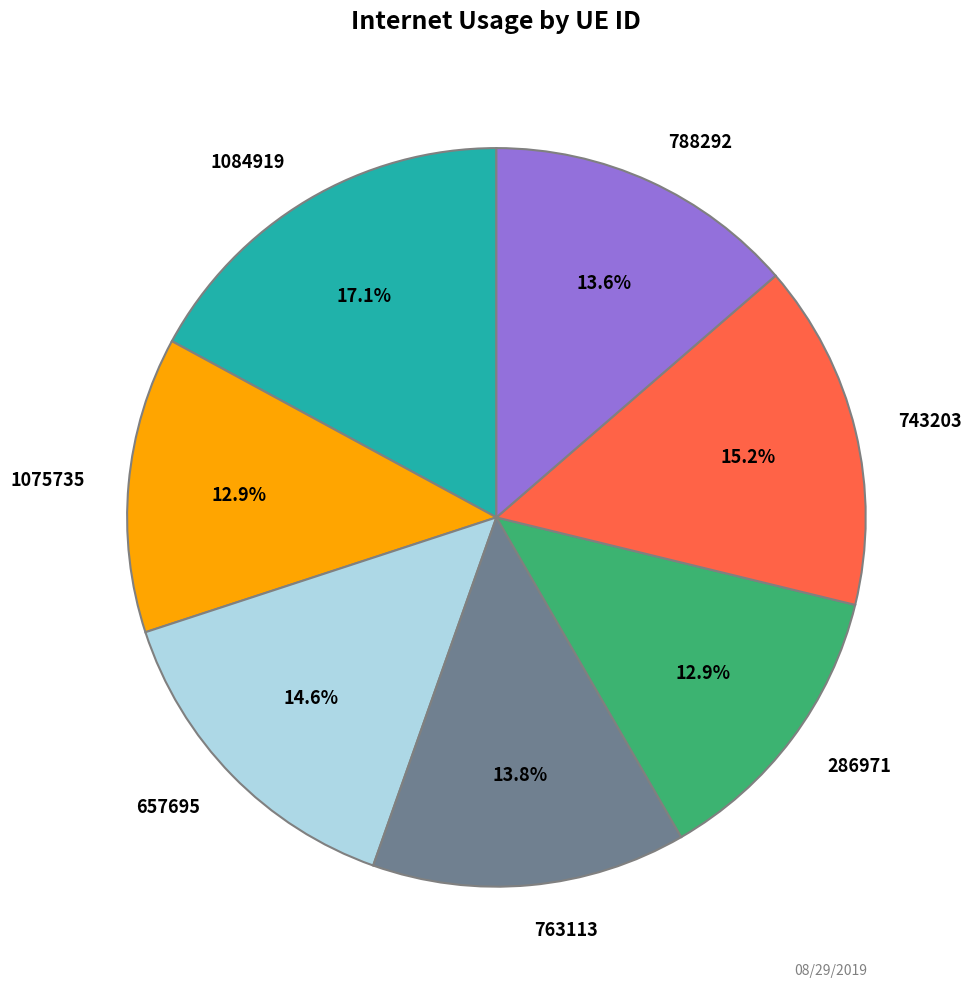

The 743203 slice represents 15% of the pie. True or false?

True